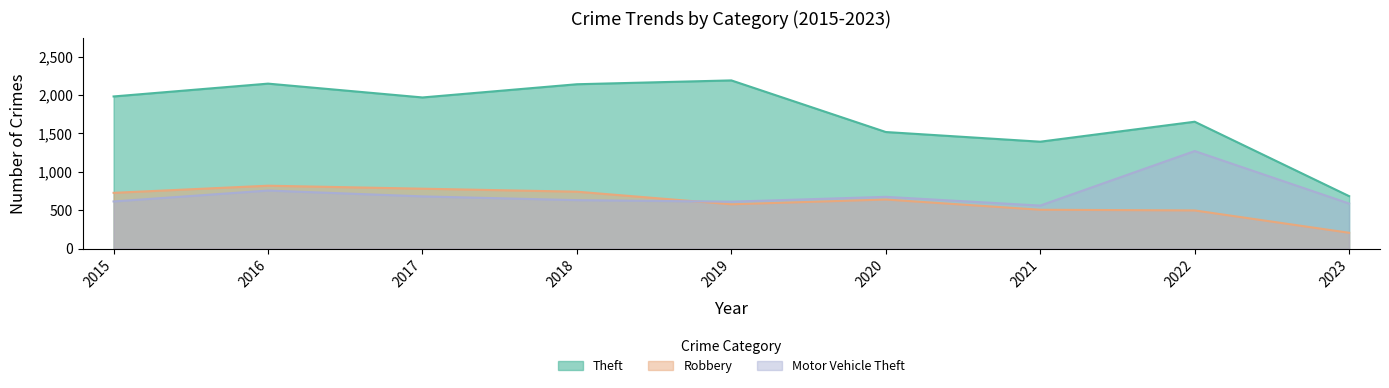

Reading left to right, what are all the values shown in this chart?

Theft: 2015=1981	2016=2148	2017=1968	2018=2140	2019=2190	2020=1518	2021=1392	2022=1652	2023=683
Robbery: 2015=726	2016=819	2017=780	2018=741	2019=577	2020=639	2021=506	2022=497	2023=206
Motor Vehicle Theft: 2015=614	2016=756	2017=680	2018=631	2019=611	2020=674	2021=560	2022=1270	2023=587